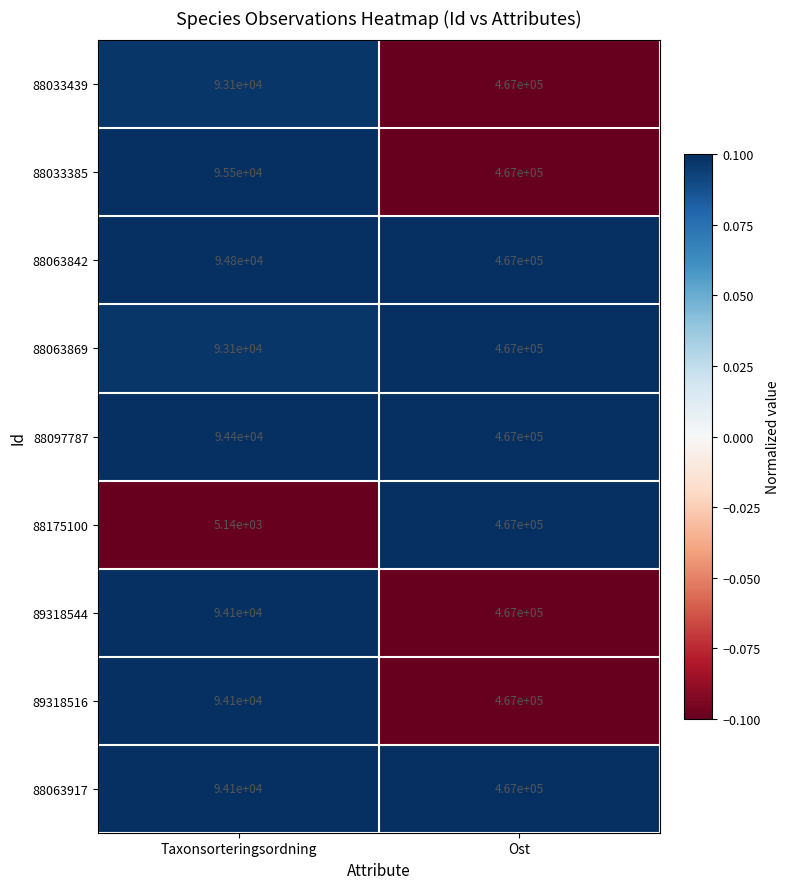

At which category does the chart reach its minimum across all series?

Taxonsorteringsordning